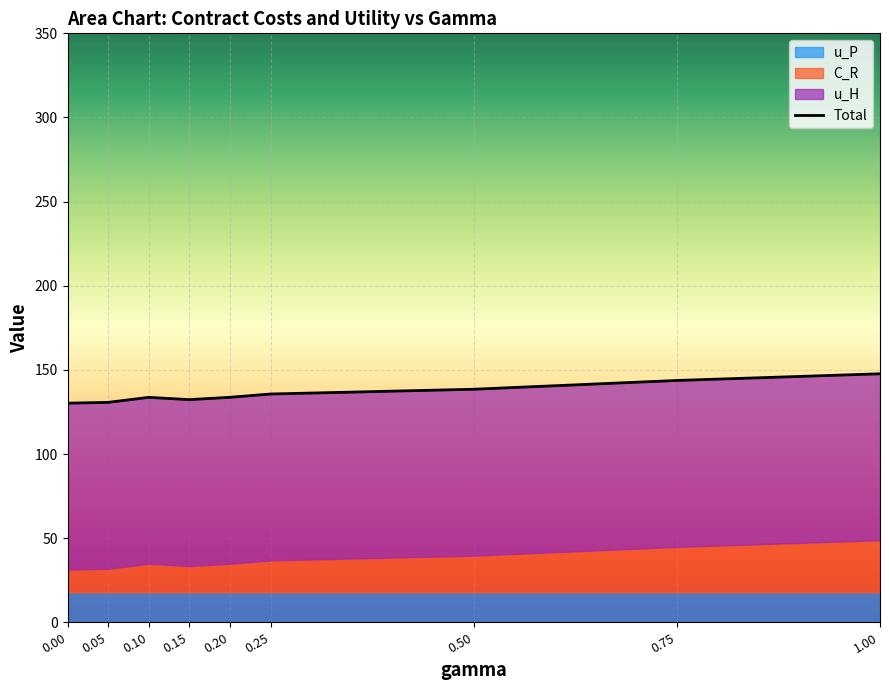

Approximately how many times larger is the value at 0.10 compared to 0.50?

1.0